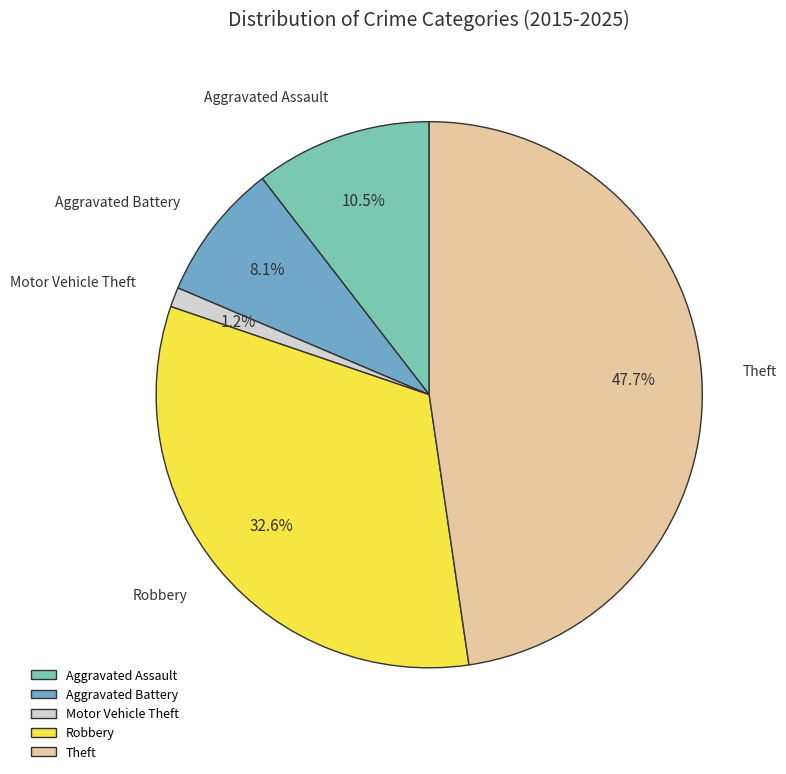

How many segments does this pie chart have?

5